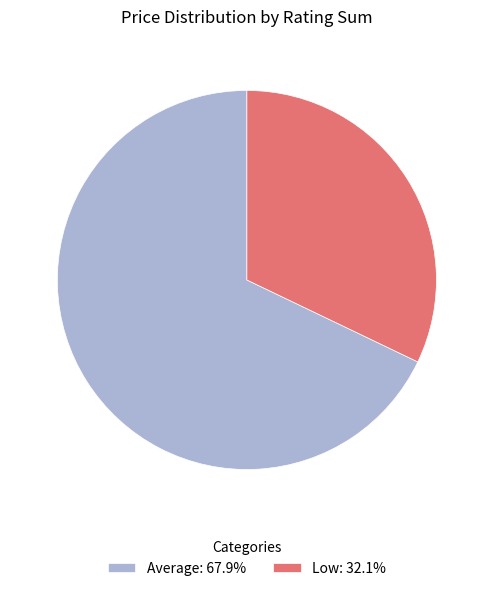

Does any single category account for the majority?

Yes